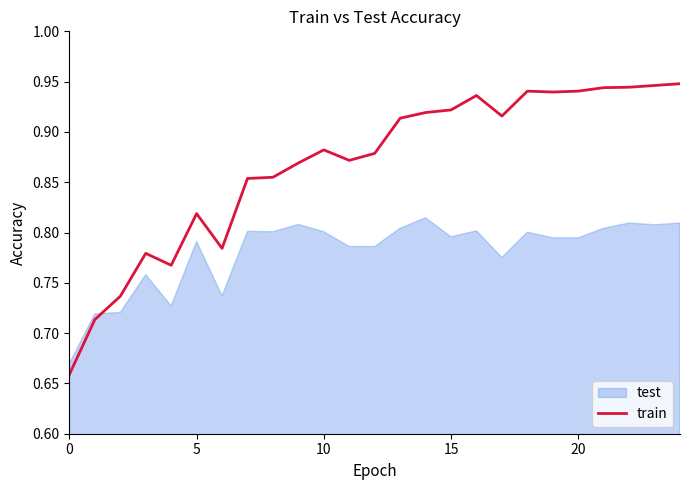

What is the label of the 21st point from the left?

20